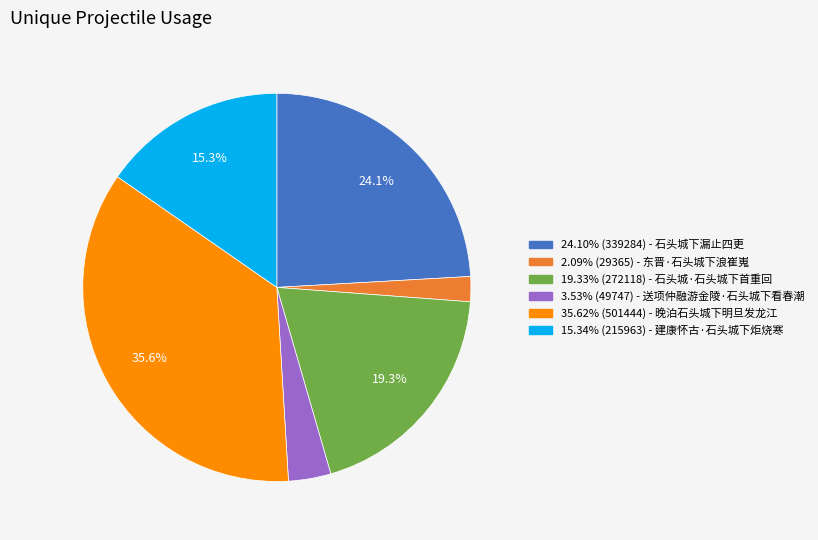

Is there a majority slice in this chart?

No